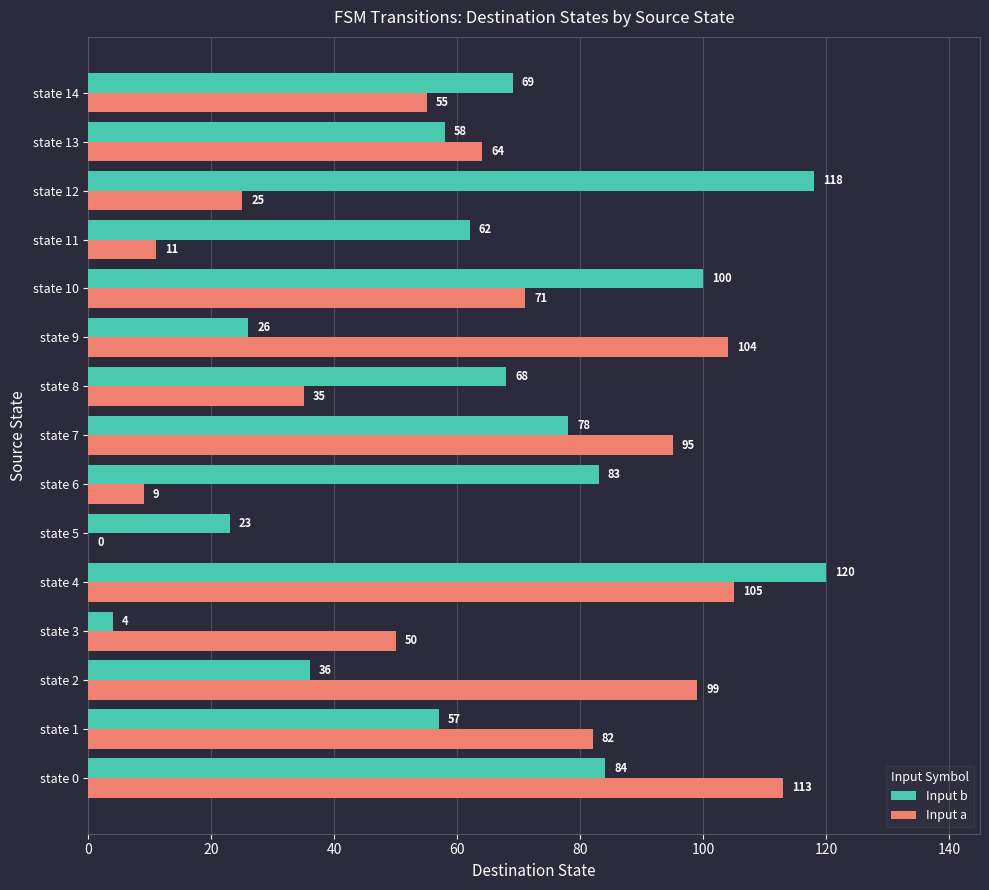

Which series changed the most between state 8 and state 10?

Input a